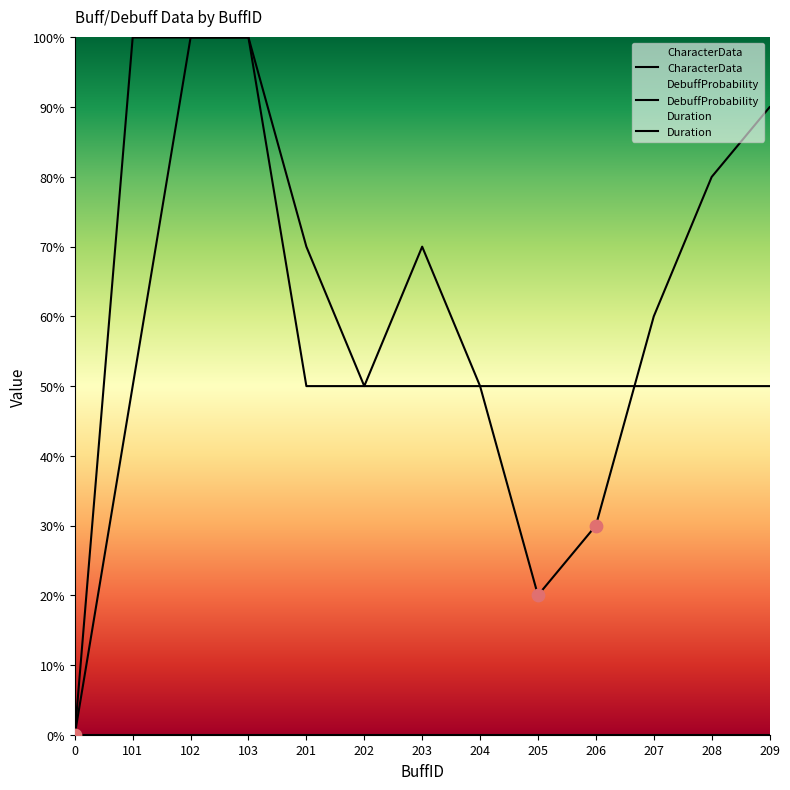

At which category is the sum across all series the highest?

102